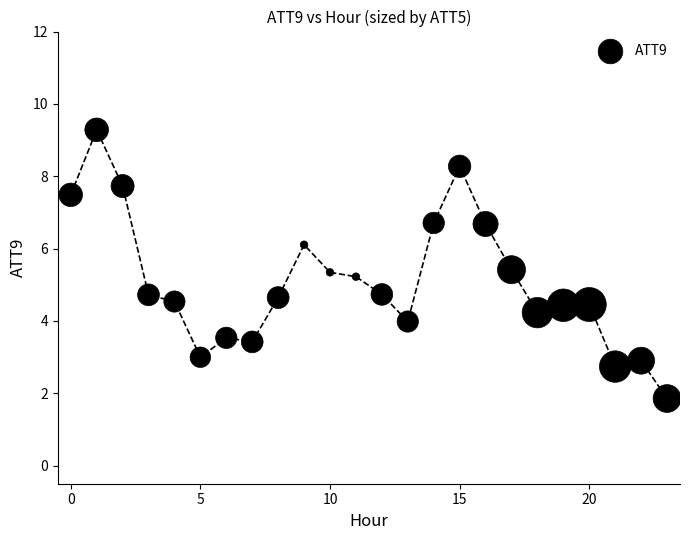

What is the range of Y values (max minus min)?

7.4